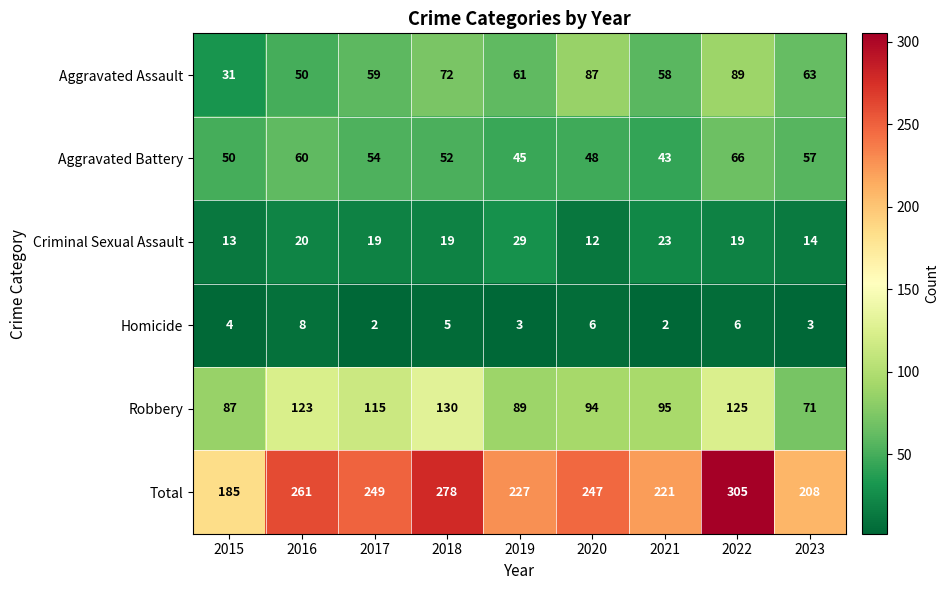

What value does the Homicide series have at 2019?

3